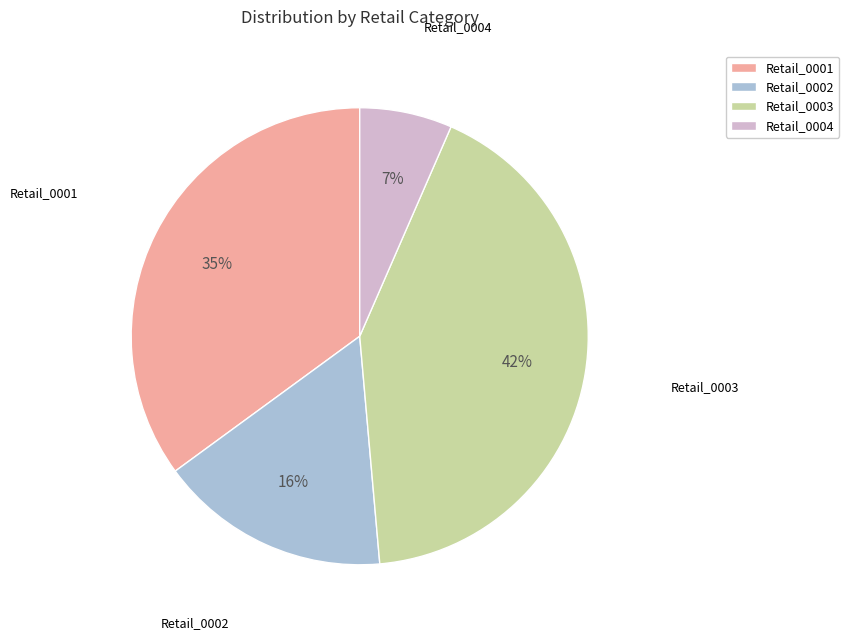

Combined, do Retail_0001 and Retail_0003 account for over 50%?

Yes